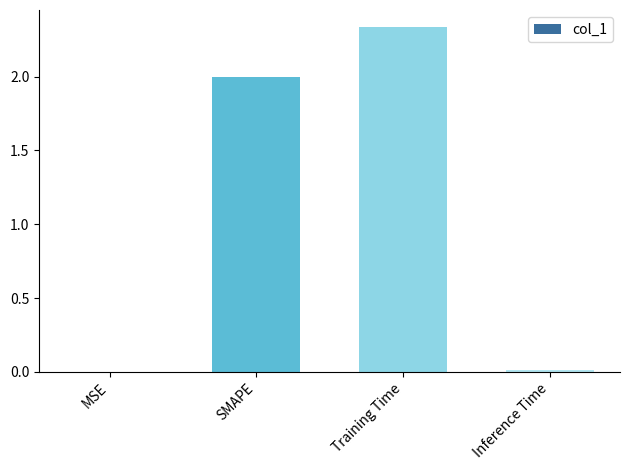

What is the approximate value at SMAPE?

2.0